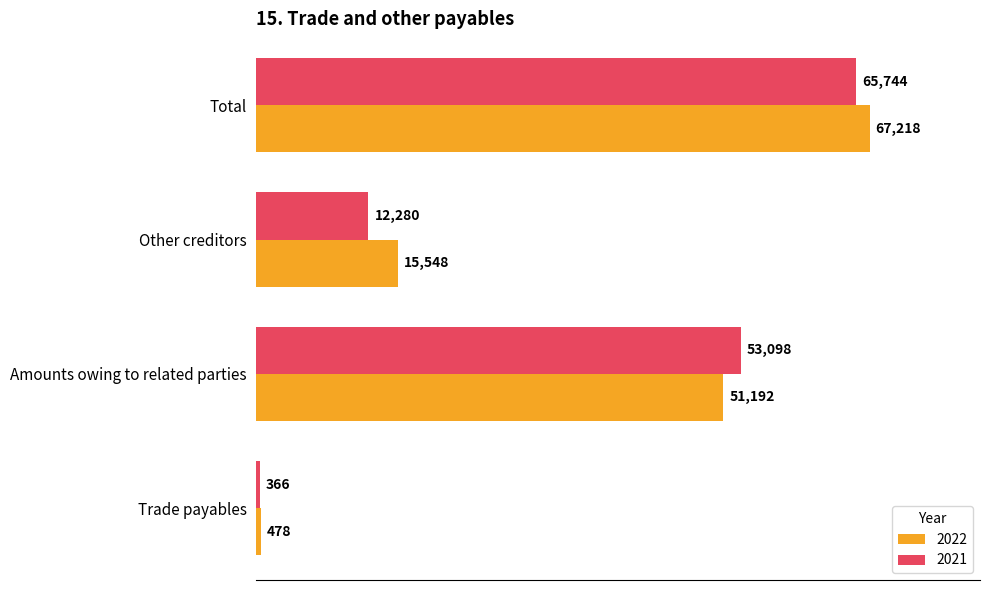

What are all the series names shown in the legend?

2022, 2021